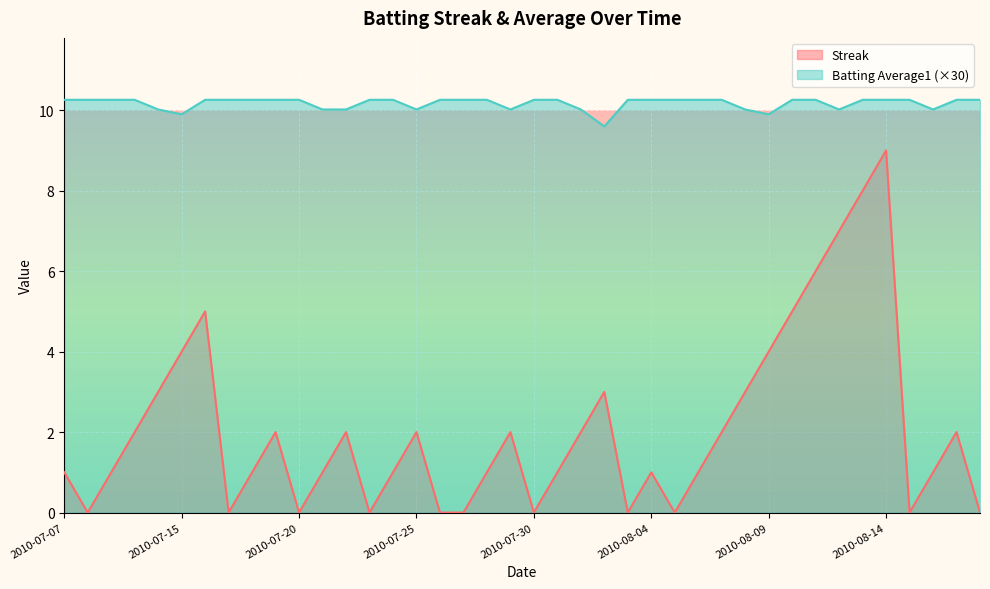

The value of Batting Average1 at 2010-08-01 is 17.4. True or false?

False